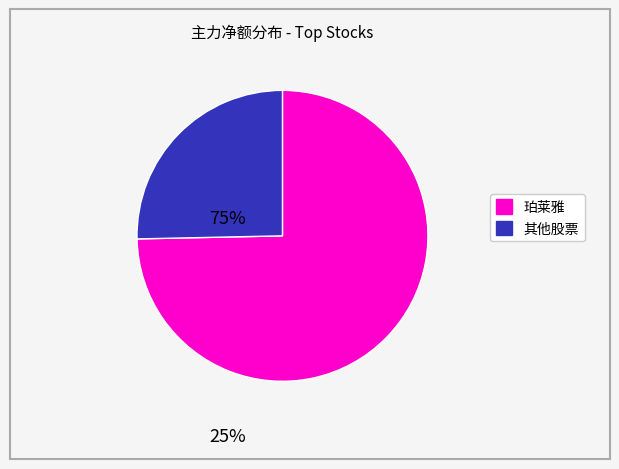

Is there a majority slice in this chart?

Yes